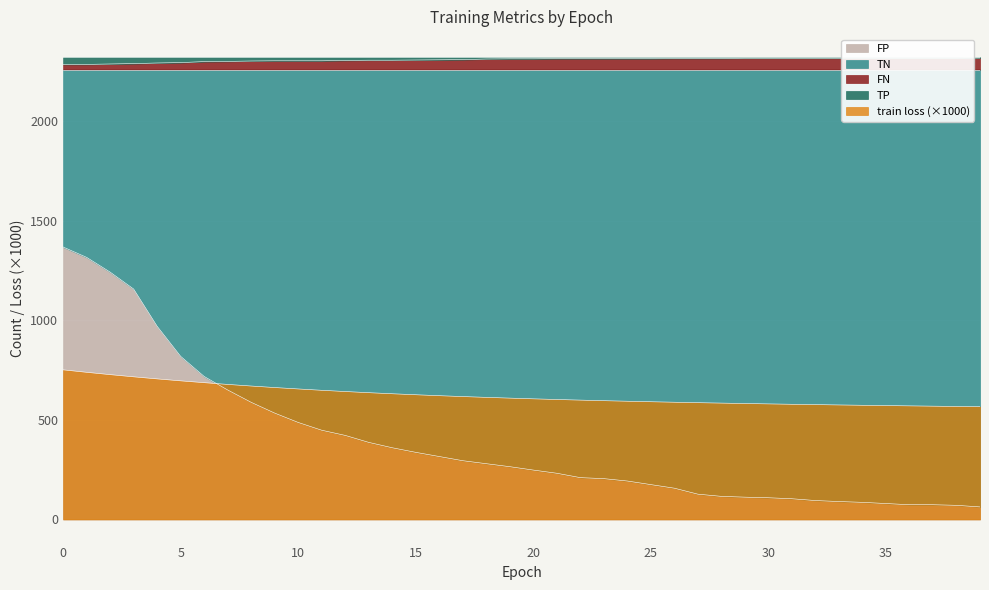

Is the value of TP at 31 greater than the value of FP at 32?

Yes